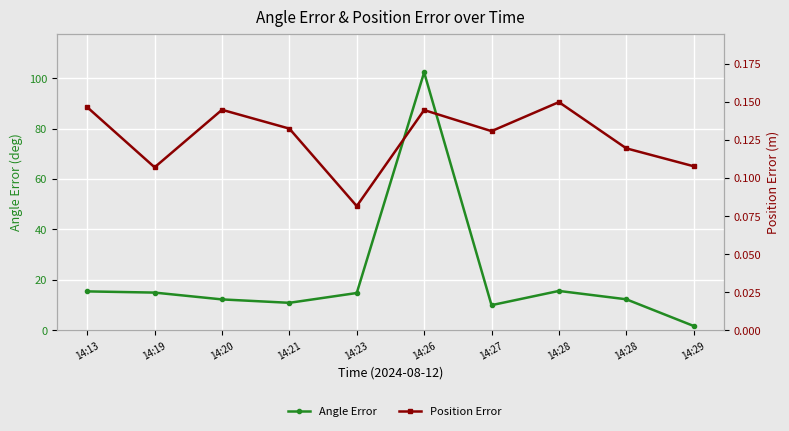

What is the total value across all series at 14:28?

15.7